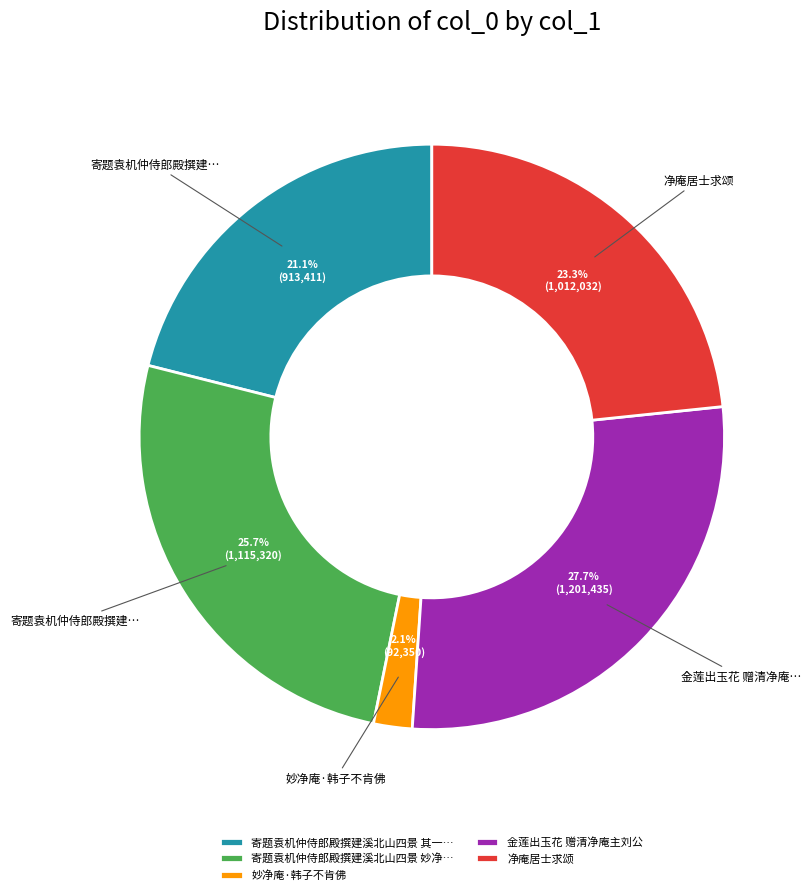

Do 金莲出玉花 赠清净庵主刘公 and 寄题袁机仲侍郎殿撰建溪北山四景 妙净… together represent more than half of the pie?

Yes